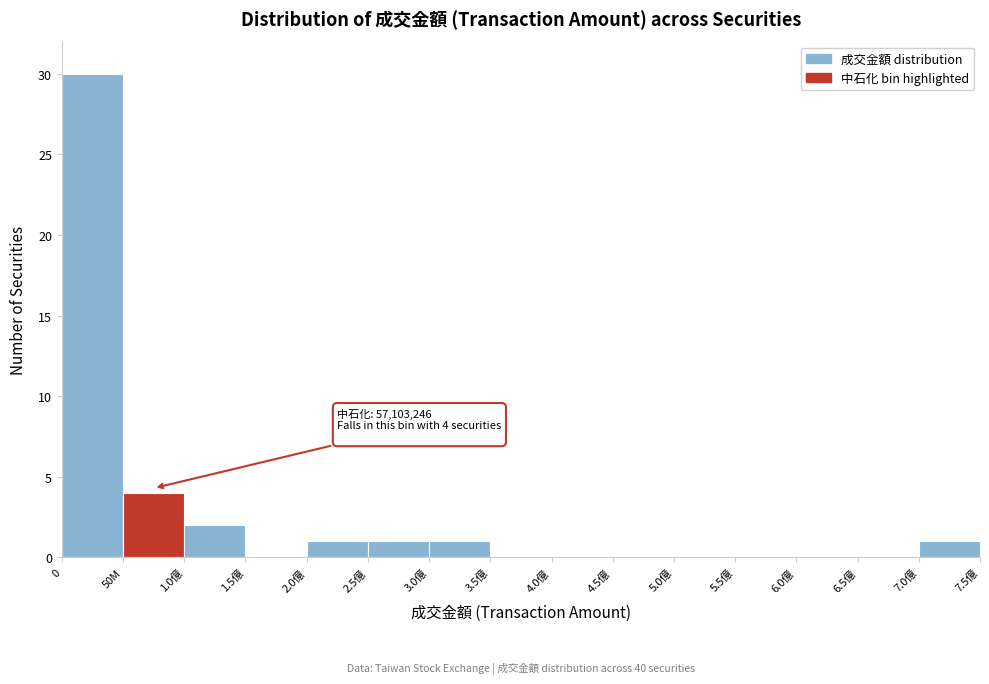

Reading right to left, transcribe all the data shown in this chart.

7.0億=1	6.5億=0	6.0億=0	5.5億=0	5.0億=0	4.5億=0	4.0億=0	3.5億=0	3.0億=1	2.5億=1	2.0億=1	1.5億=0	1.0億=2	50M=4	0=30